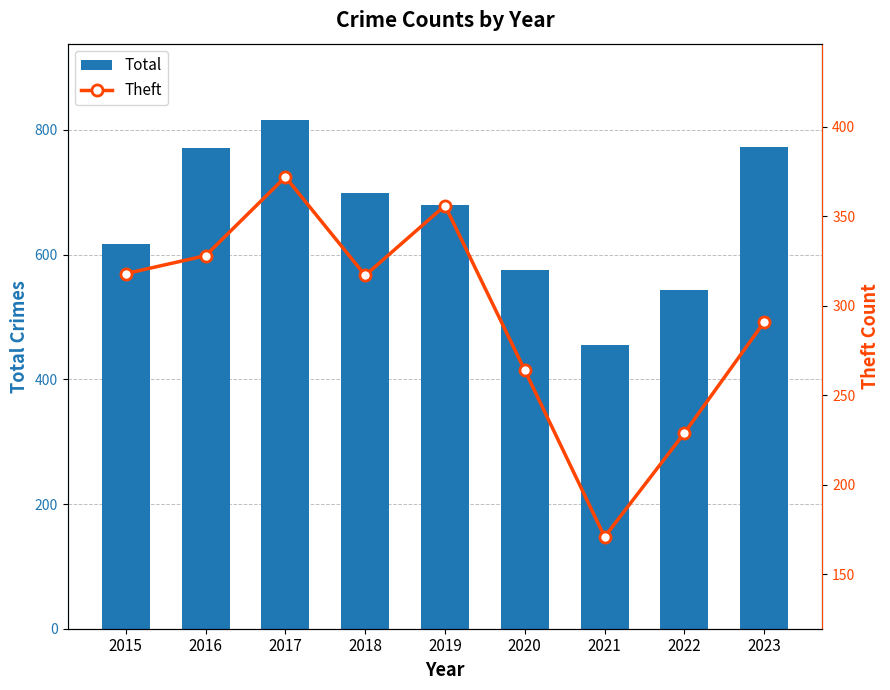

Which series has the largest total across all categories?

Total